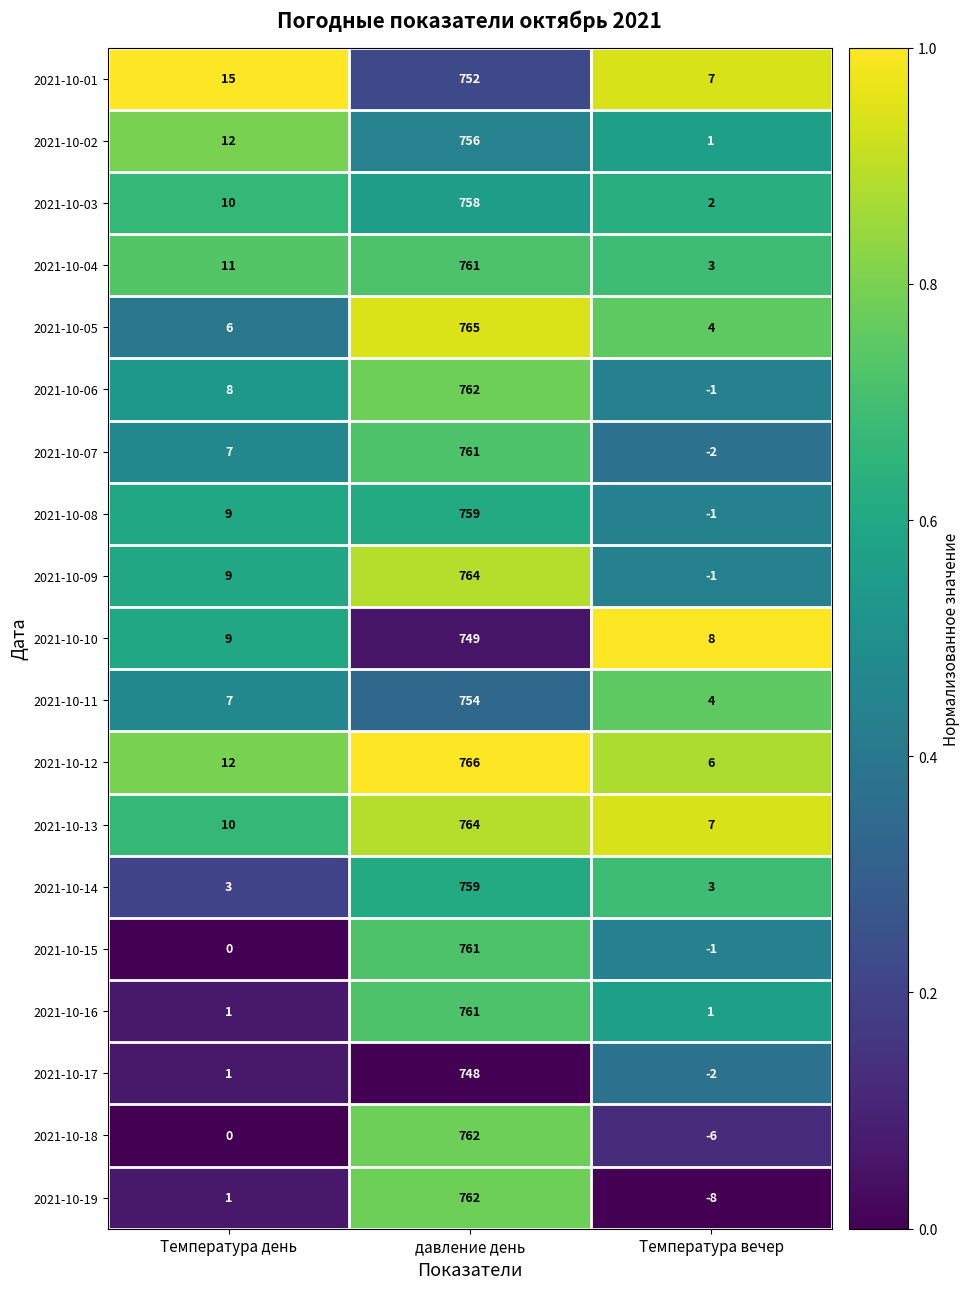

How many values in 2021-10-08 are below zero?

1